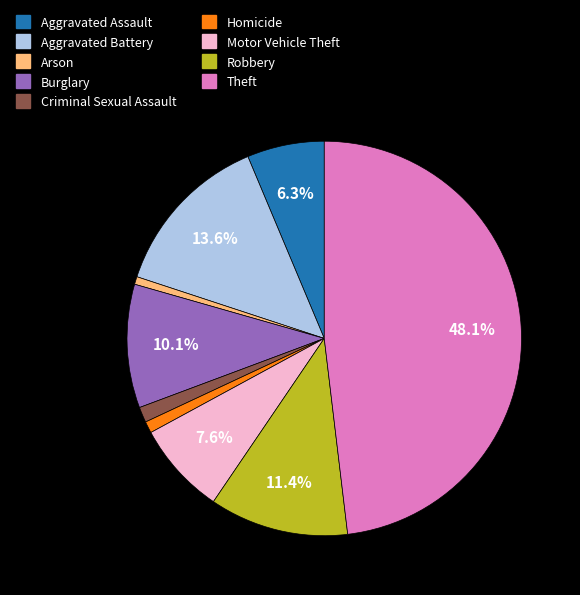

To the nearest percent, what is the combined percentage of Homicide and Criminal Sexual Assault?

2%